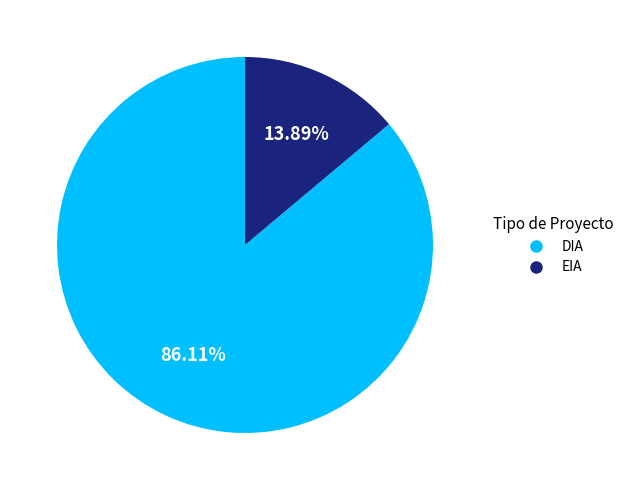

The EIA slice represents 7% of the pie. True or false?

False